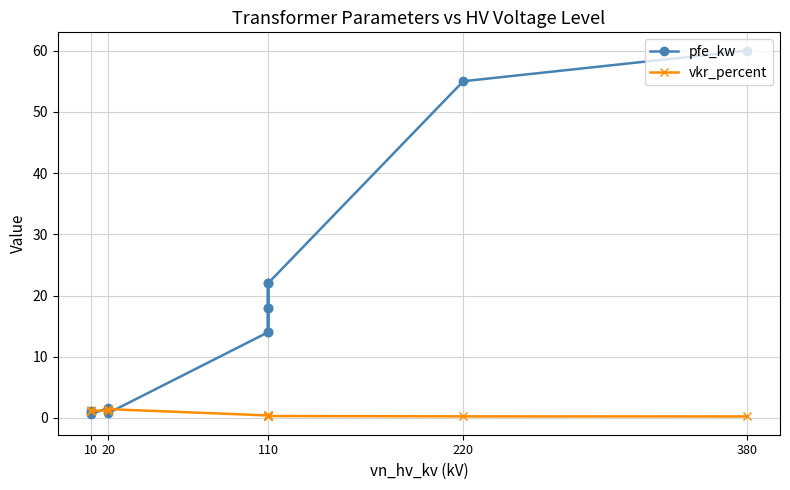

Which series ends up on top after the final intersection of vkr_percent and pfe_kw?

pfe_kw